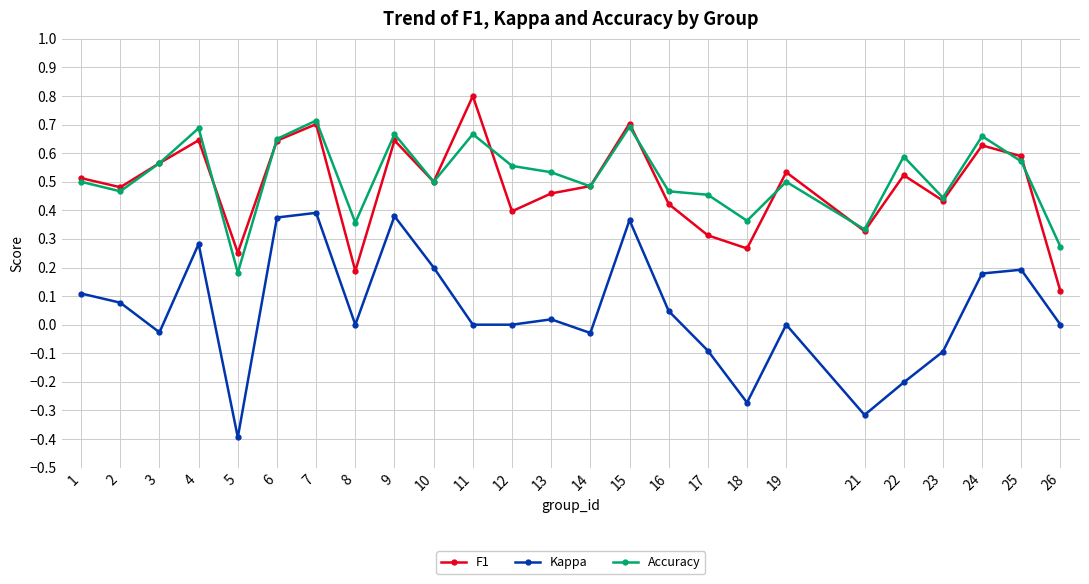

At 5, list the series in order from smallest to largest.

Kappa, Accuracy, F1